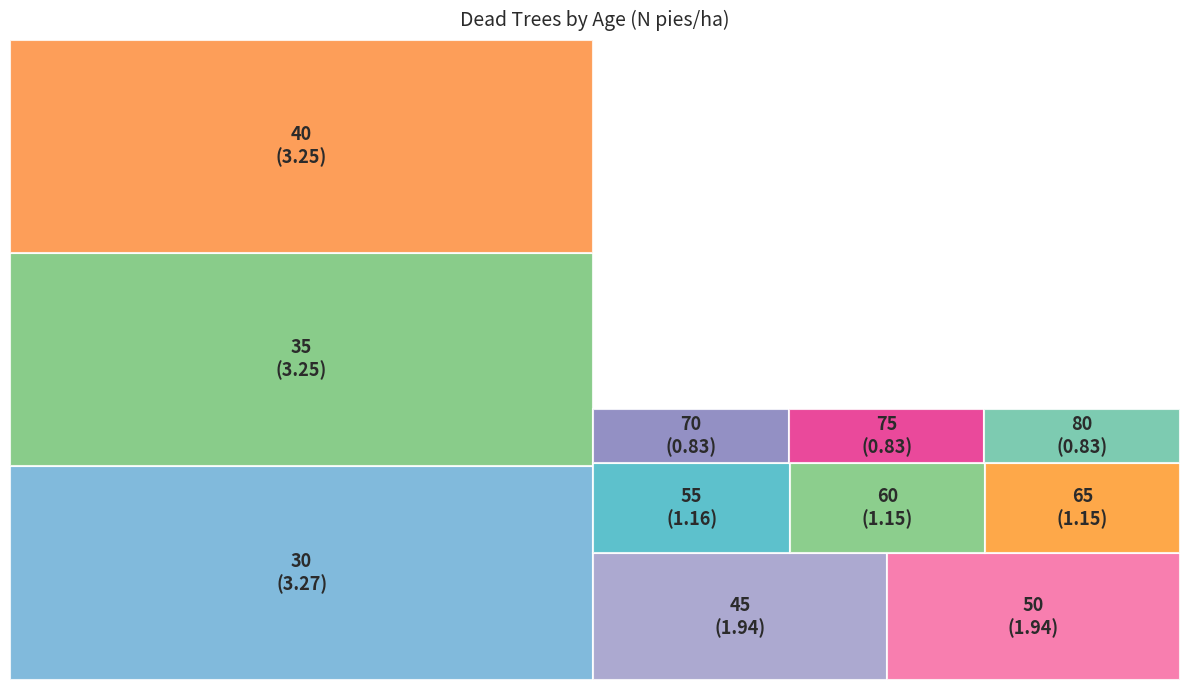

Which slice is the largest?

30